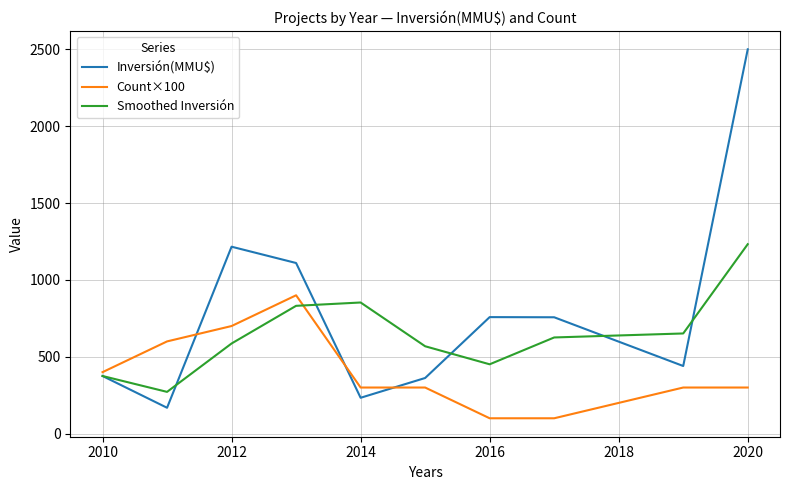

What is the maximum value shown in the chart?

2500.0